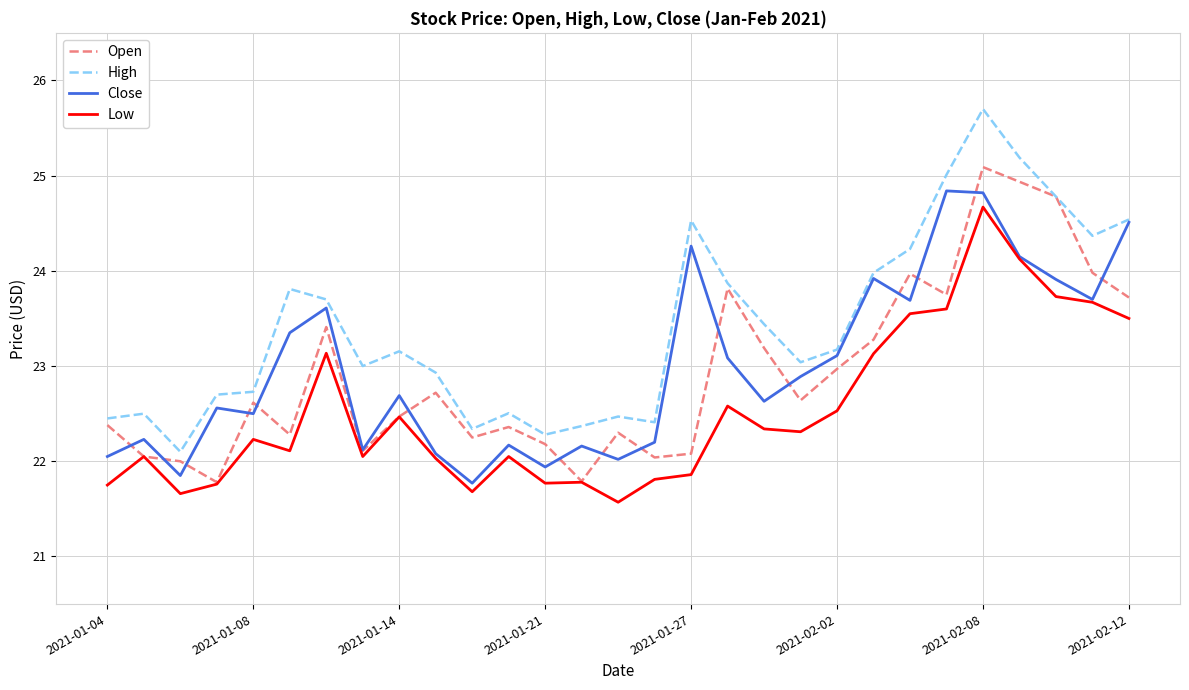

True or false: Low and High intersect in this chart.

False